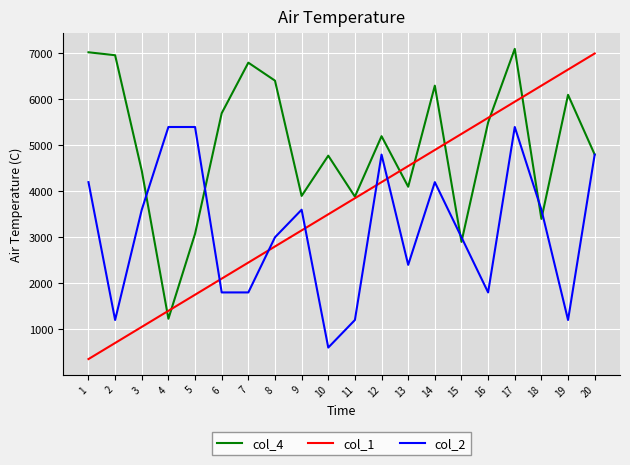

Between which two adjacent categories do col_1 and col_2 first intersect?

5 and 6